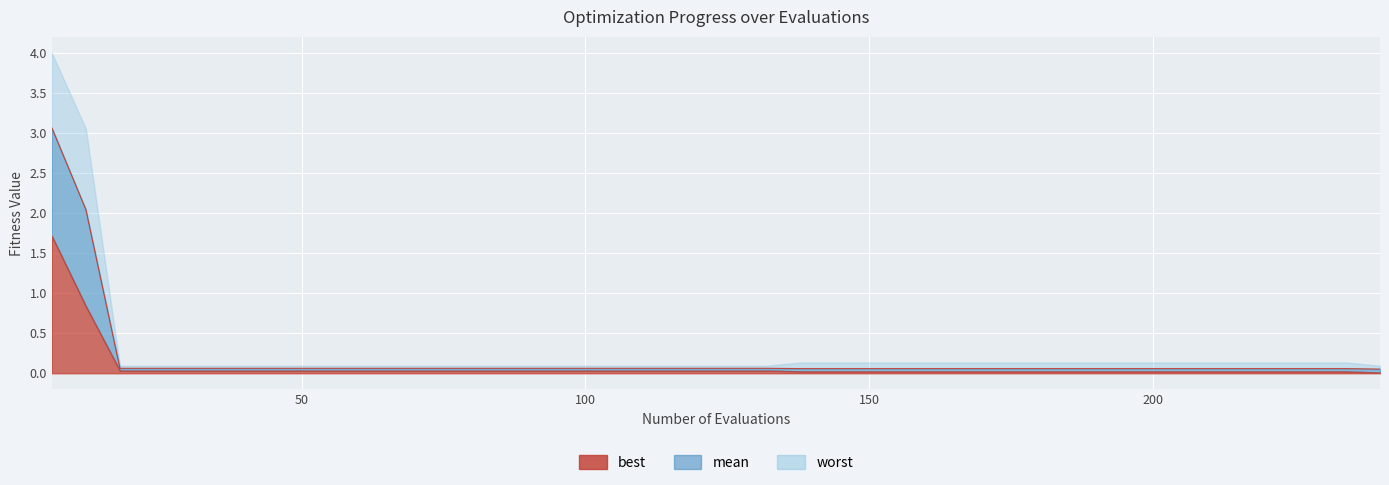

Reading left to right, what are all the values shown in this chart?

mean: 3.1	2.0	0.1	0.1	0.1	0.1	0.1	0.1	0.1	0.1	0.1	0.1	0.1	0.1	0.1	0.1	0.1	0.1	0.1	0.1	0.1	0.1	0.1	0.1	0.1	0.1	0.1	0.1	0.1	0.1	0.1	0.1	0.1	0.1	0.1	0.1	0.1	0.1	0.1	0.1
best: 1.7	0.8	0.0	0.0	0.0	0.0	0.0	0.0	0.0	0.0	0.0	0.0	0.0	0.0	0.0	0.0	0.0	0.0	0.0	0.0	0.0	0.0	0.0	0.0	0.0	0.0	0.0	0.0	0.0	0.0	0.0	0.0	0.0	0.0	0.0	0.0	0.0	0.0	0.0	0.0
worst: 4.0	3.1	0.1	0.1	0.1	0.1	0.1	0.1	0.1	0.1	0.1	0.1	0.1	0.1	0.1	0.1	0.1	0.1	0.1	0.1	0.1	0.1	0.1	0.1	0.1	0.1	0.1	0.1	0.1	0.1	0.1	0.1	0.1	0.1	0.1	0.1	0.1	0.1	0.1	0.1